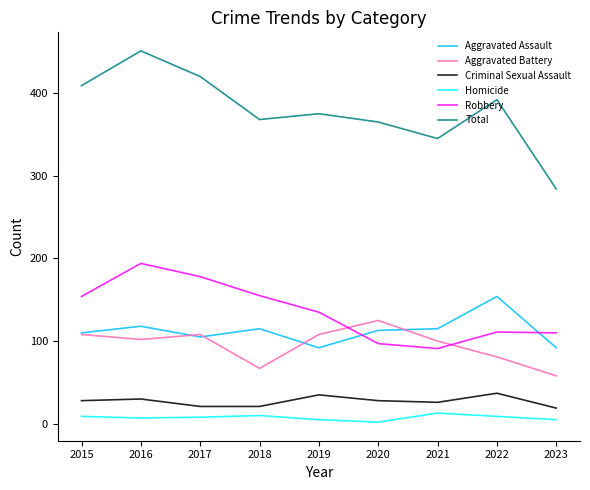

Which category has the highest value across all series?

2016